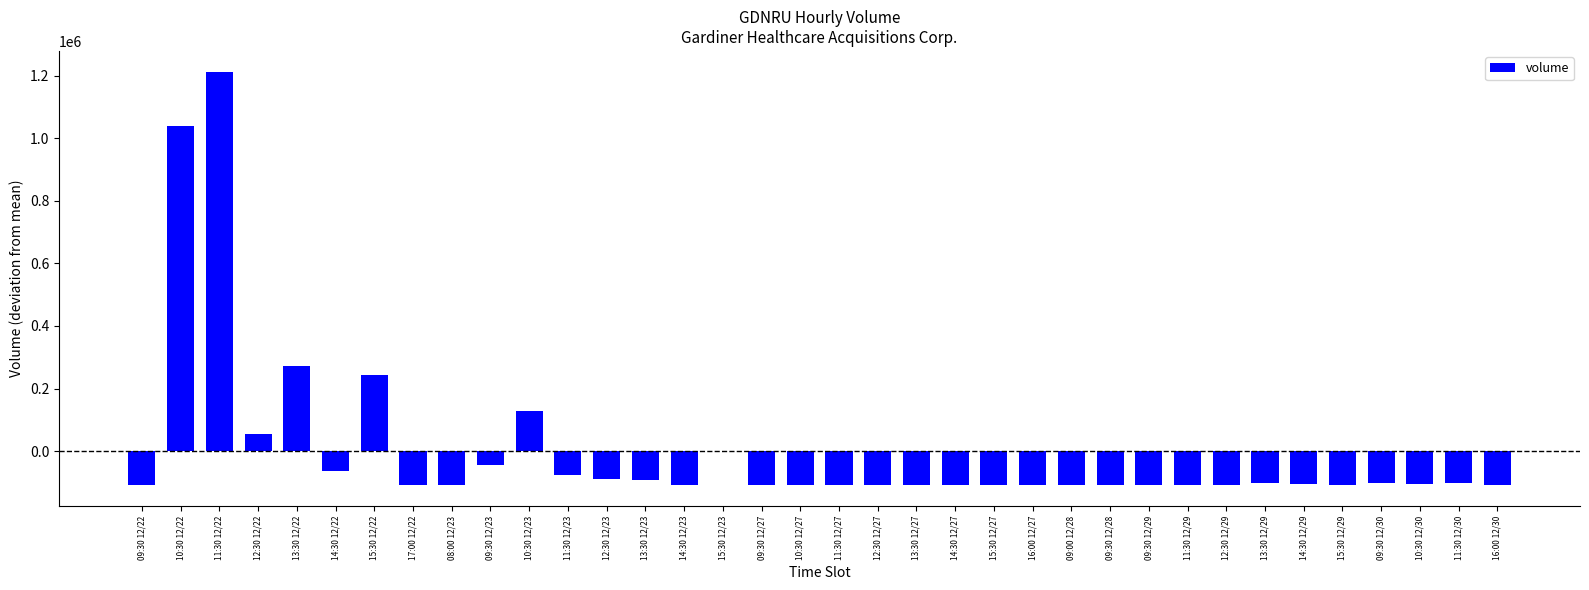

What is the sum of the values at 10:30 12/30 and 11:30 12/30?

-206180.8